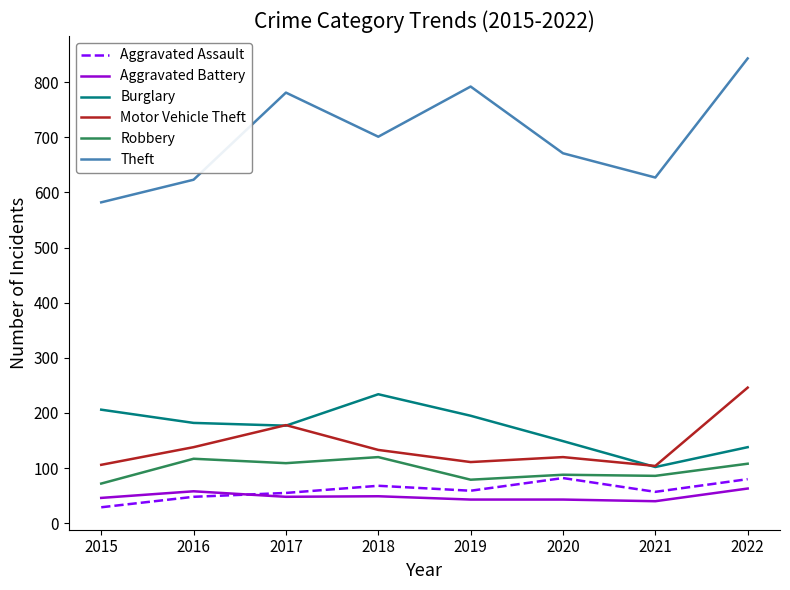

True or false: Aggravated Battery and Theft intersect in this chart.

False